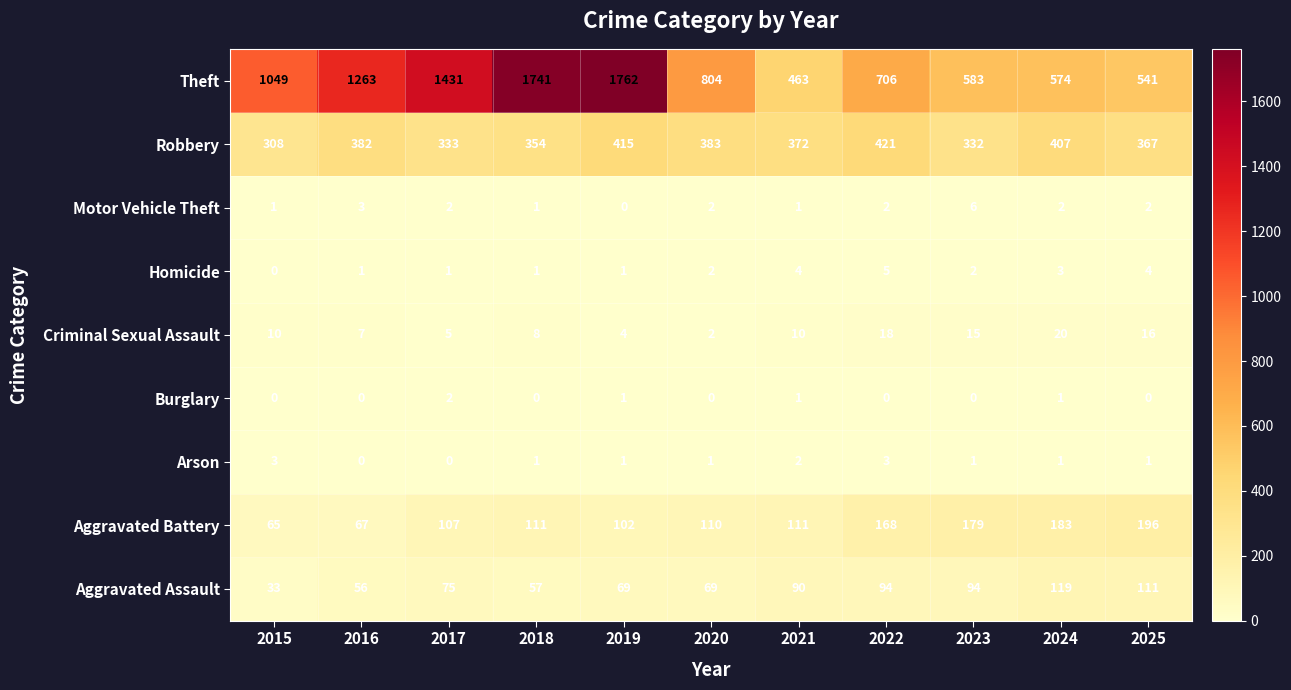

Count the number of data series in this chart.

9